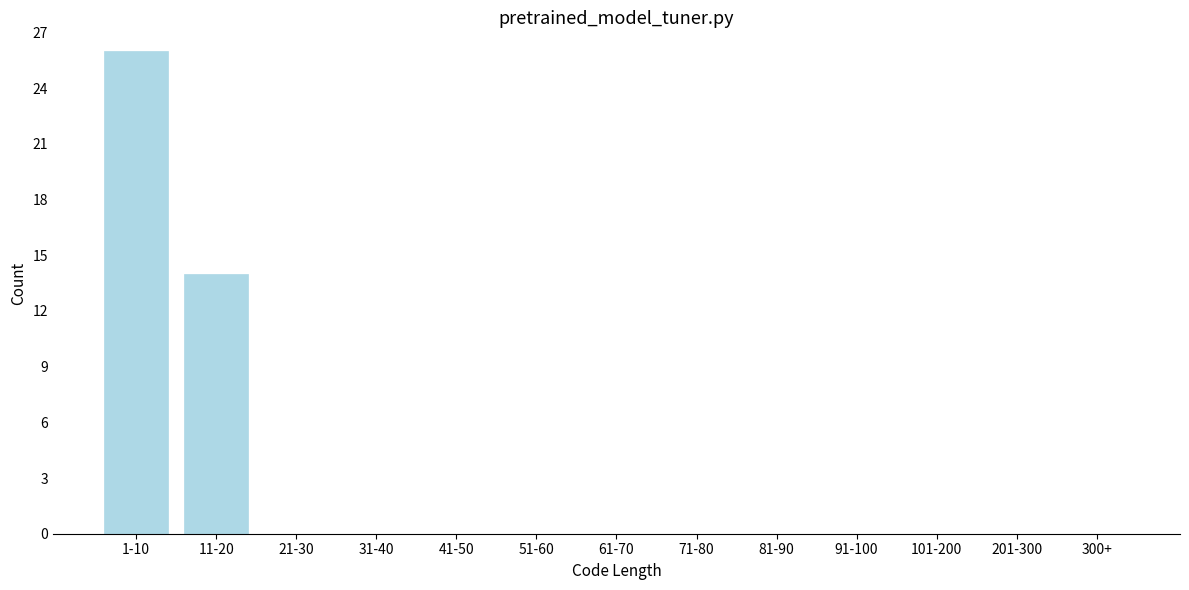

Reading right to left, extract all data points from this chart.

300+=0	201-300=0	101-200=0	91-100=0	81-90=0	71-80=0	61-70=0	51-60=0	41-50=0	31-40=0	21-30=0	11-20=14	1-10=26